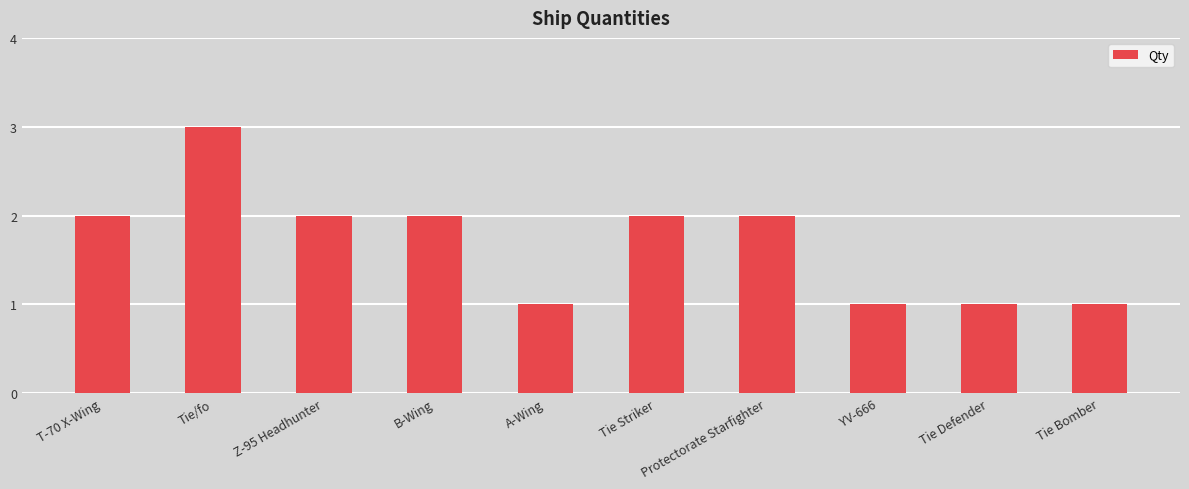

What is the sum of the values at B-Wing and Tie Striker?

4